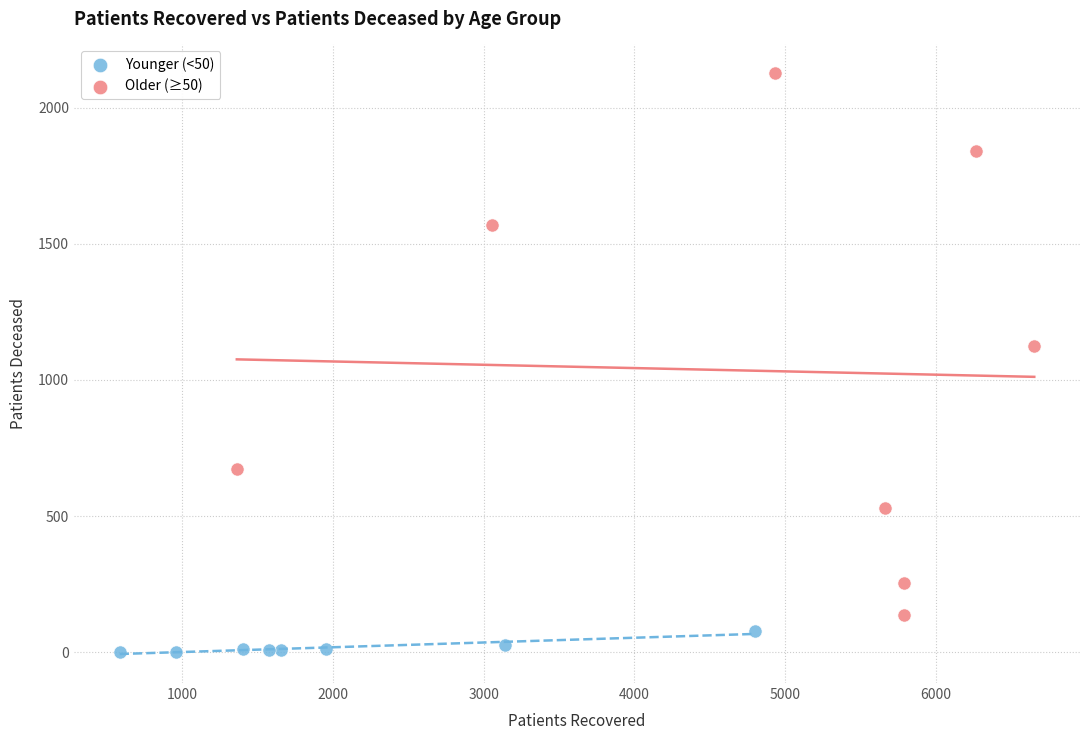

Which series has the widest spread of Y values?

Older (≥50)